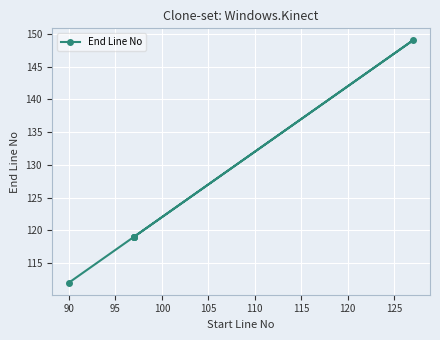

Approximately how many times larger is the value at 95 compared to 90?

1.0